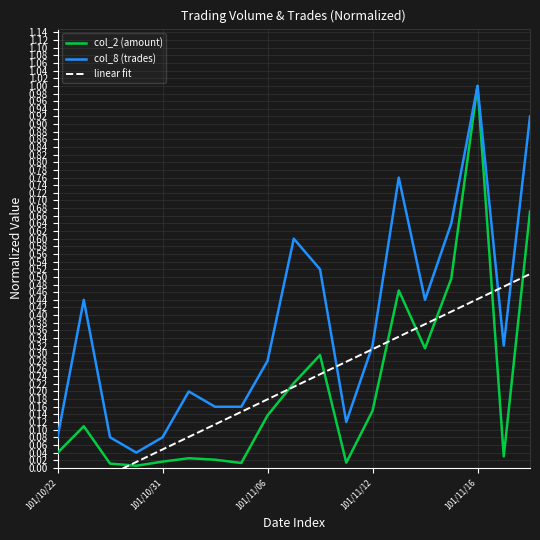

Which category has the highest value in the col_8 (trades) series?

101/11/16